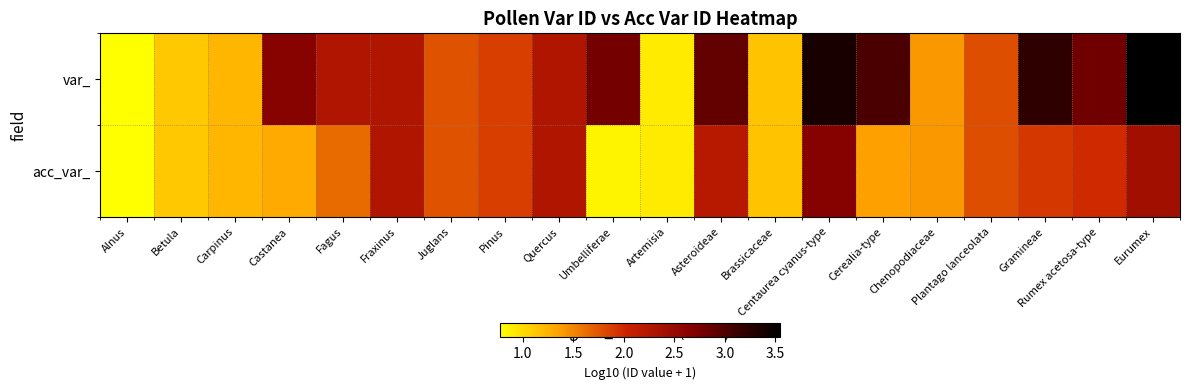

Reading left to right, list all the values displayed in this chart.

var_: Alnus=0.8	Betula=1.1	Carpinus=1.2	Castanea=2.6	Fagus=2.3	Fraxinus=2.3	Juglans=1.8	Pinus=1.9	Quercus=2.3	Umbelliferae=2.8	Artemisia=0.9	Asteroideae=2.9	Brassicaceae=1.1	Centaurea cyanus-type=3.4	Cerealia-type=3.0	Chenopodiaceae=1.4	Plantago lanceolata=1.8	Gramineae=3.2	Rumex acetosa-type=2.8	Eurumex=3.5
acc_var_: Alnus=0.8	Betula=1.1	Carpinus=1.2	Castanea=1.3	Fagus=1.6	Fraxinus=2.3	Juglans=1.8	Pinus=1.9	Quercus=2.3	Umbelliferae=0.8	Artemisia=0.9	Asteroideae=2.2	Brassicaceae=1.1	Centaurea cyanus-type=2.7	Cerealia-type=1.4	Chenopodiaceae=1.4	Plantago lanceolata=1.8	Gramineae=1.9	Rumex acetosa-type=2.0	Eurumex=2.4